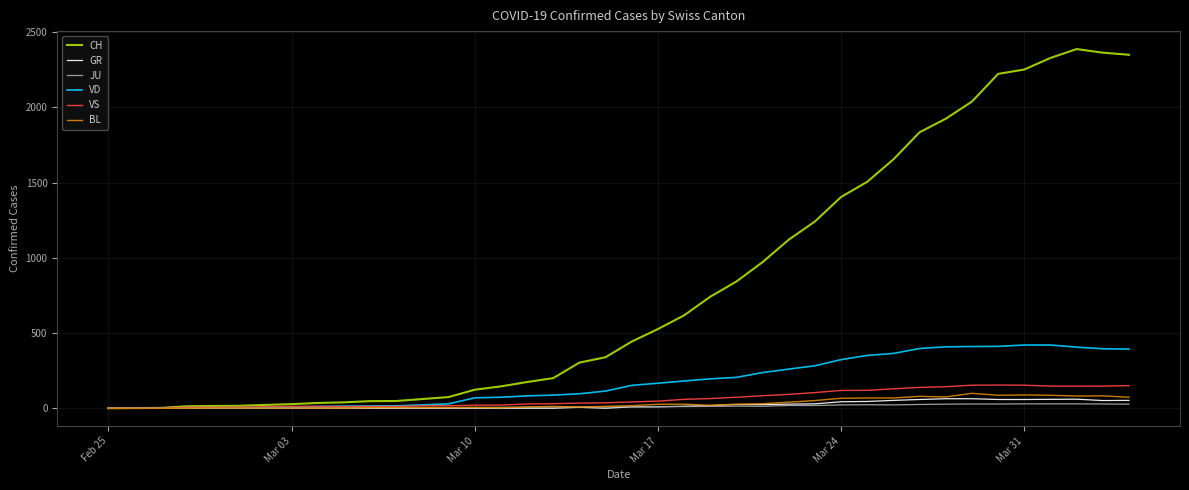

Which series has the largest total across all categories?

CH